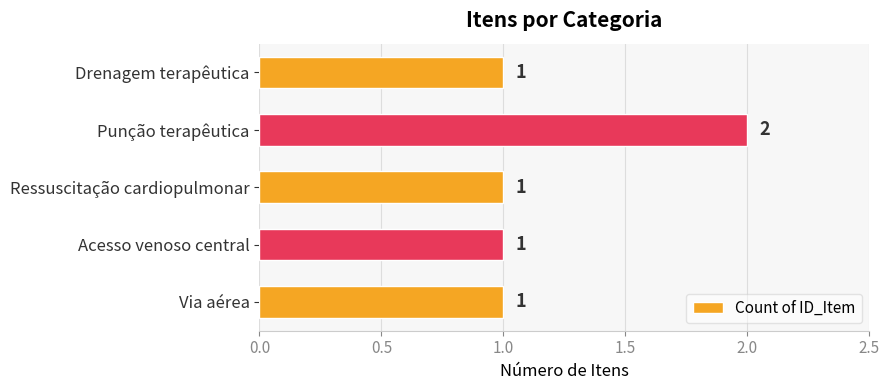

True or false: the data shows 2 at Via aérea.

False